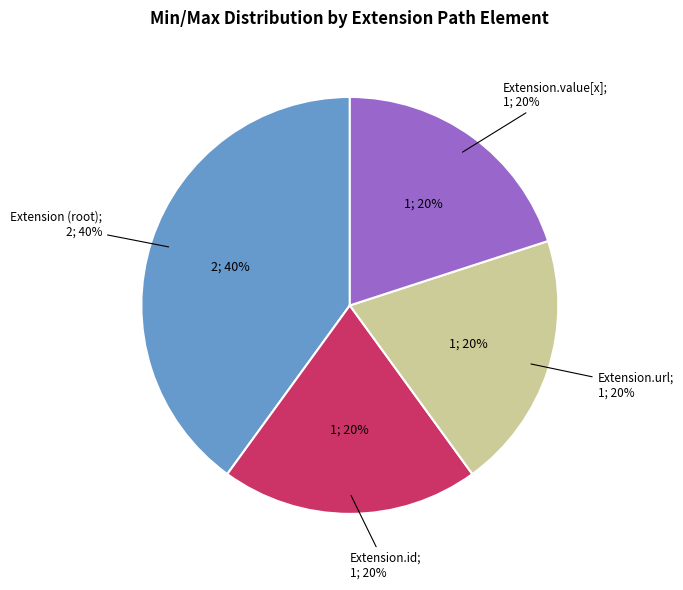

Is there a majority slice in this chart?

Yes